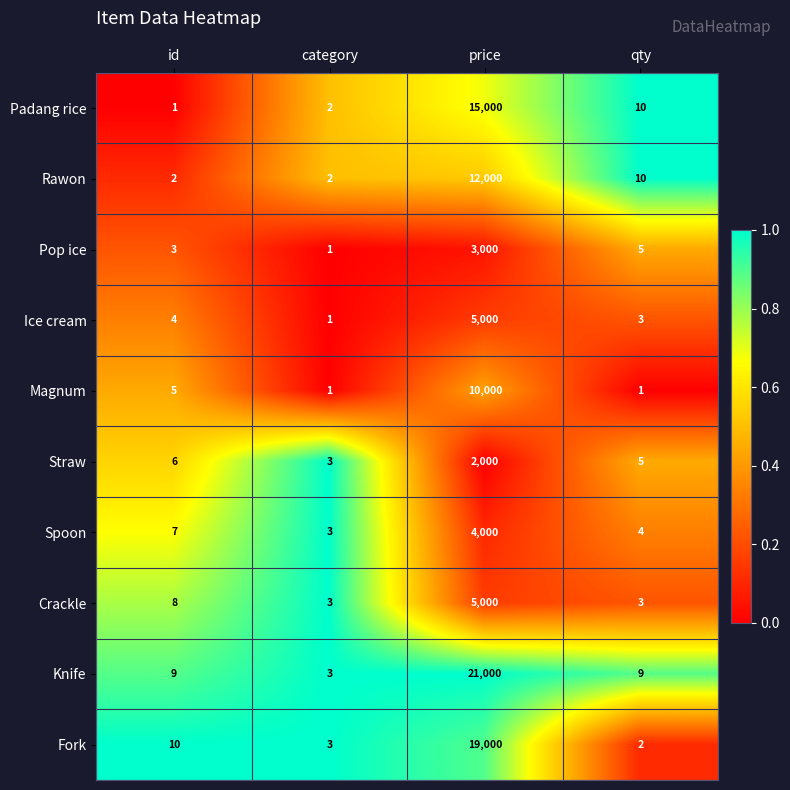

Count the number of categories in the chart.

4